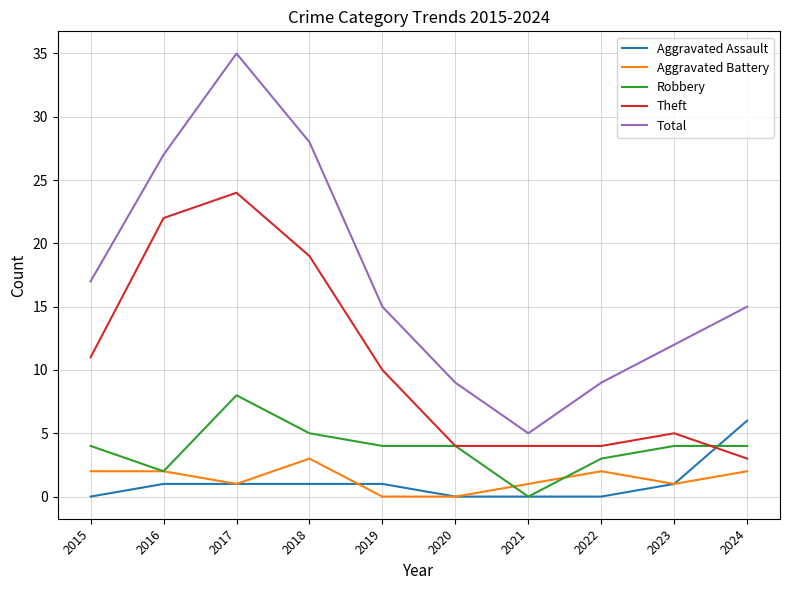

Does the chart display data point markers on the line(s)?

No